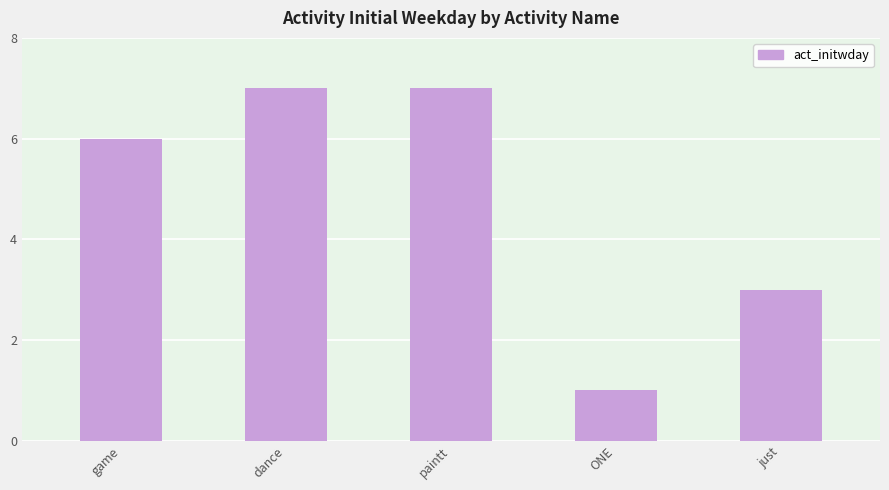

What is the value of the 2nd bar from the left?

7